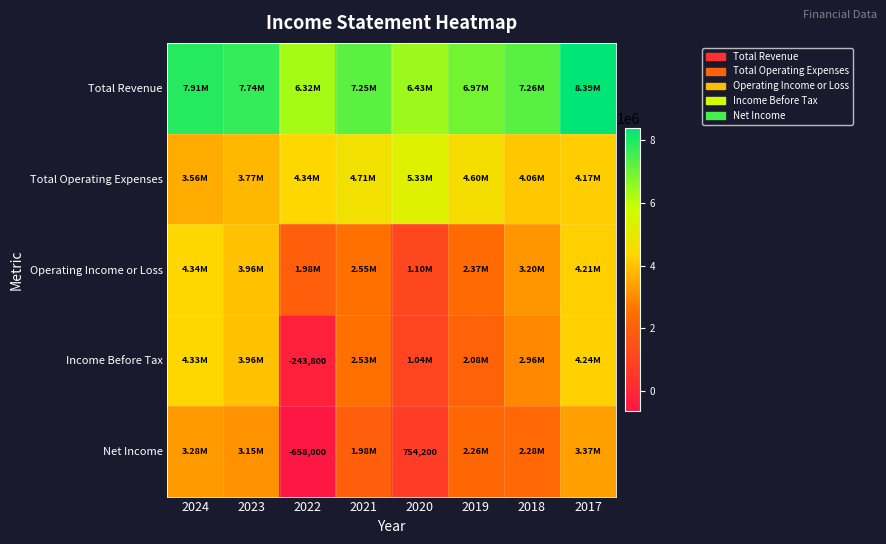

At which label does Operating Income or Loss reach its minimum?

2020